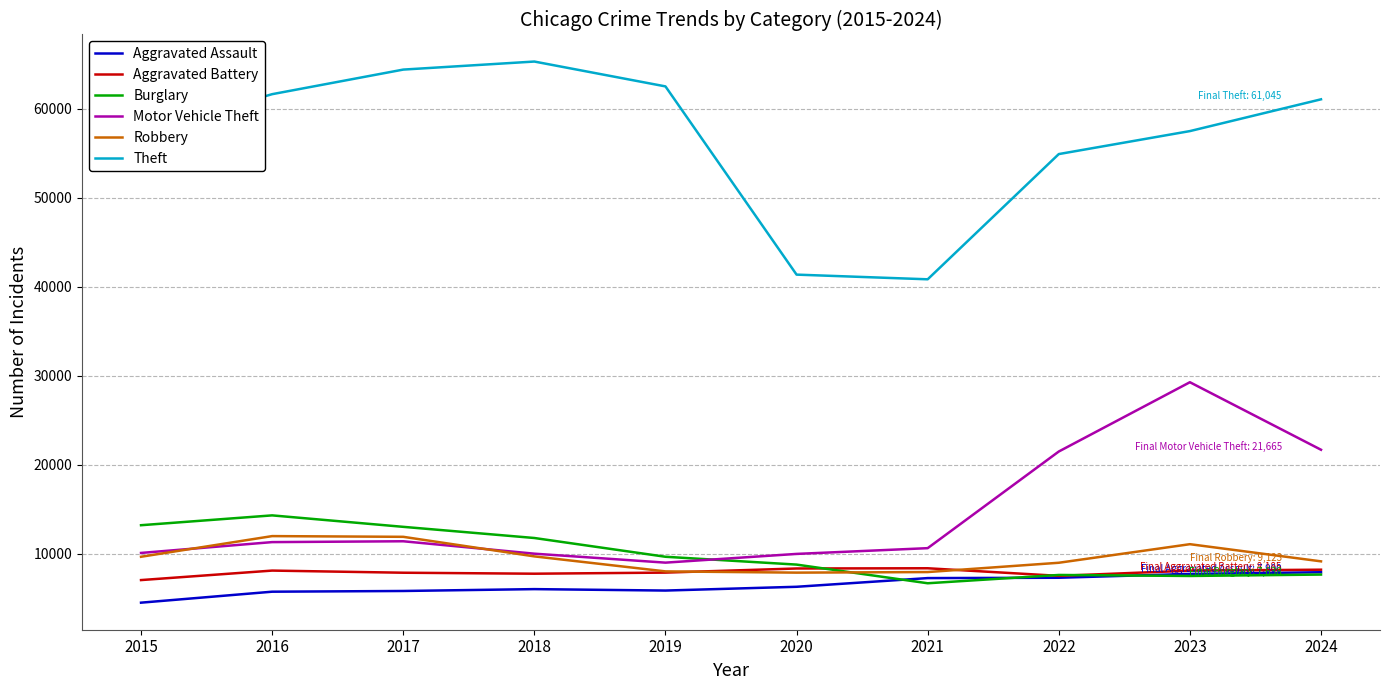

What is the difference between the highest and lowest values at 2020?

35080